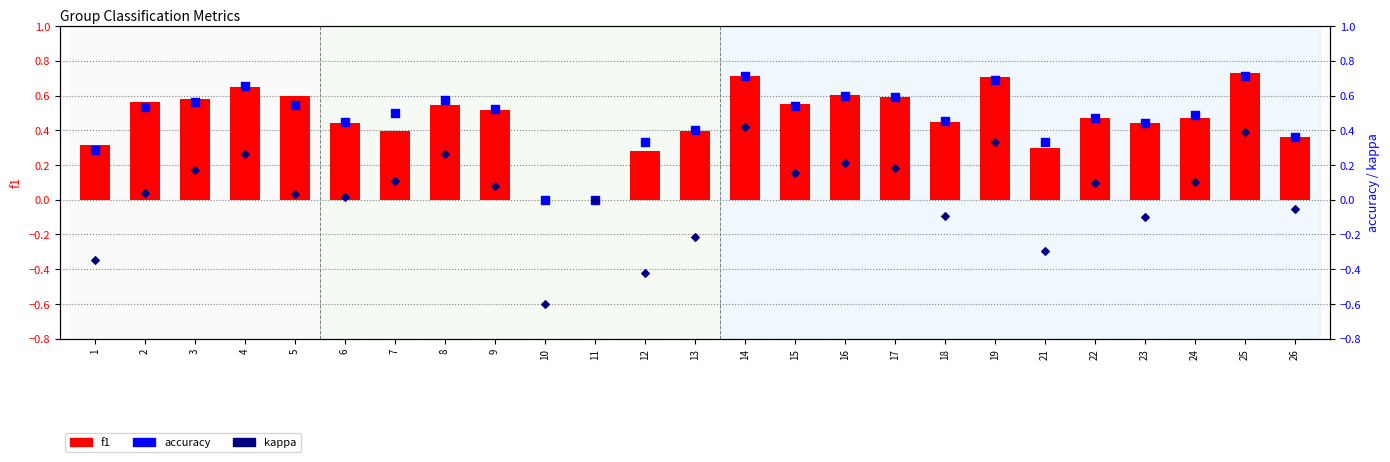

Which series has the largest Y range (max minus min)?

kappa